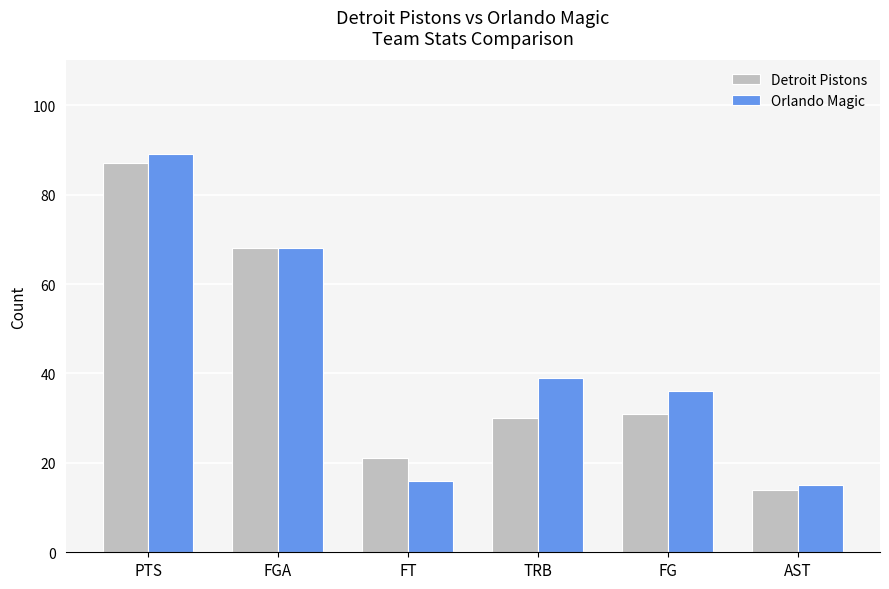

Is it true that Orlando Magic equals 24 at FT?

False